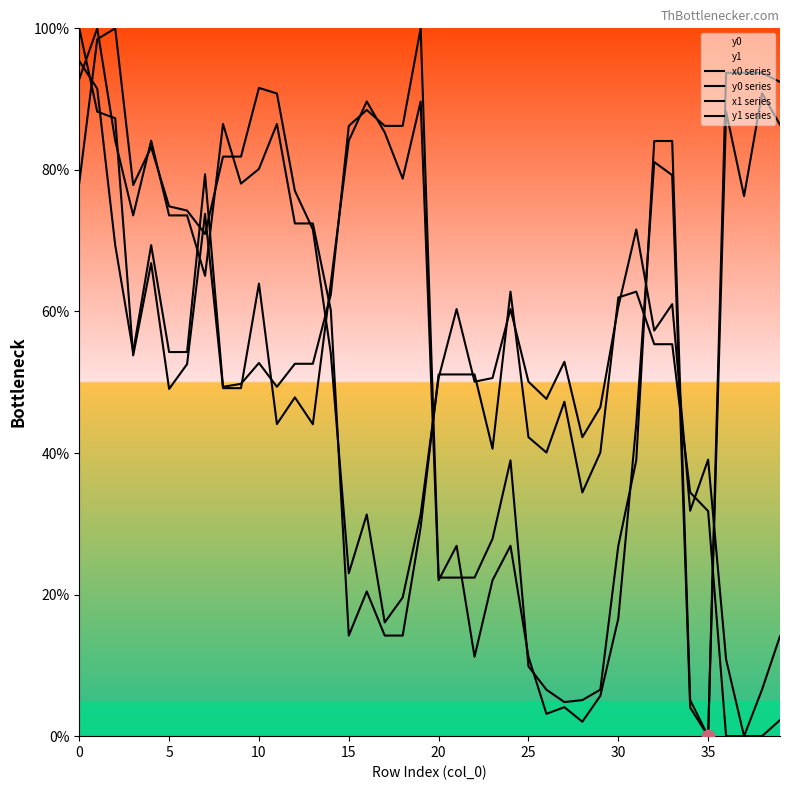

Which series has the largest total across all categories?

y1 series